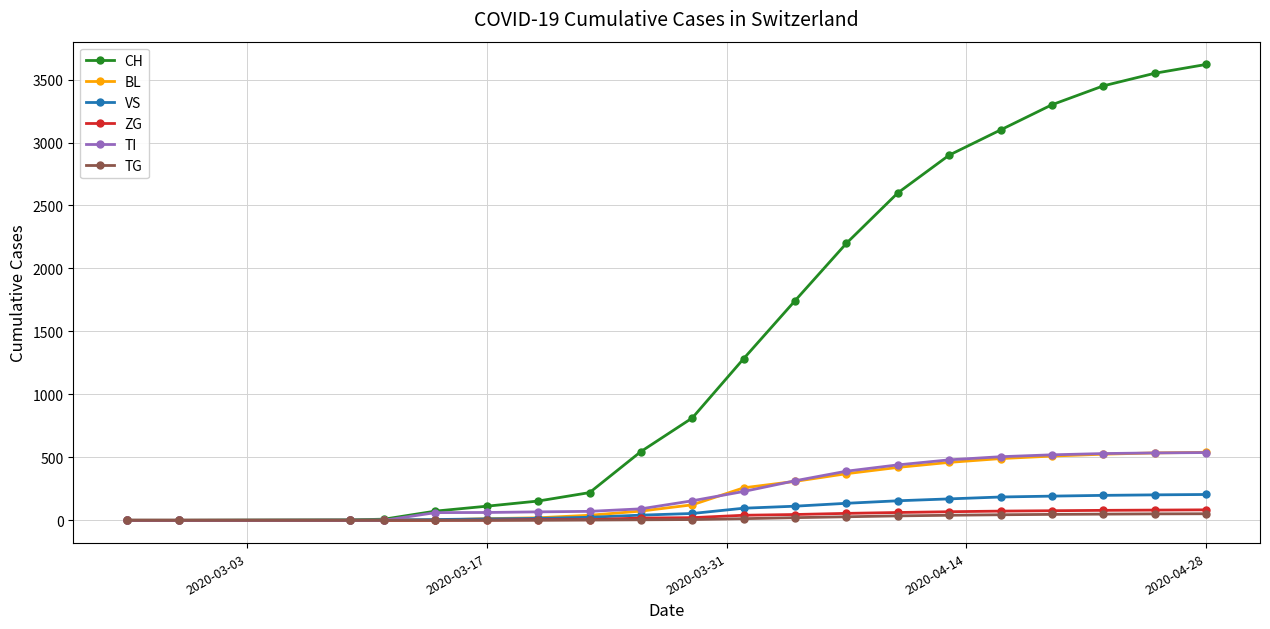

At how many categories does at least one series exceed 621?

11